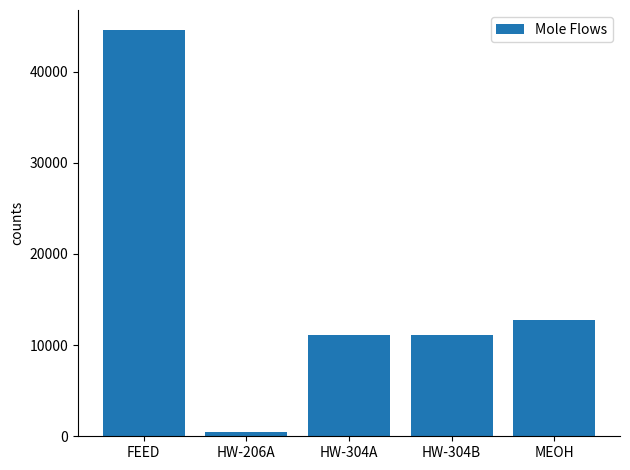

Which label corresponds to the smallest value in the chart?

HW-206A